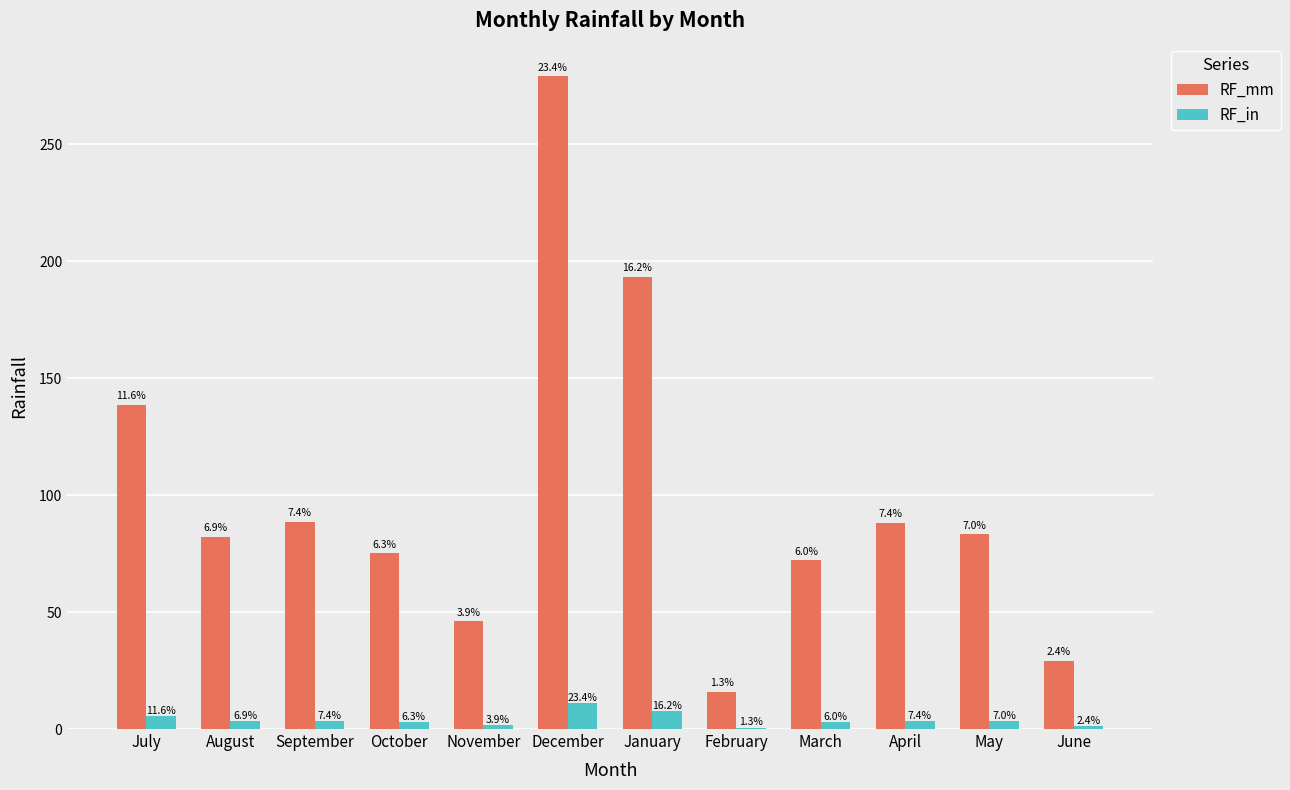

The value of RF_mm at June is 29.1. True or false?

True